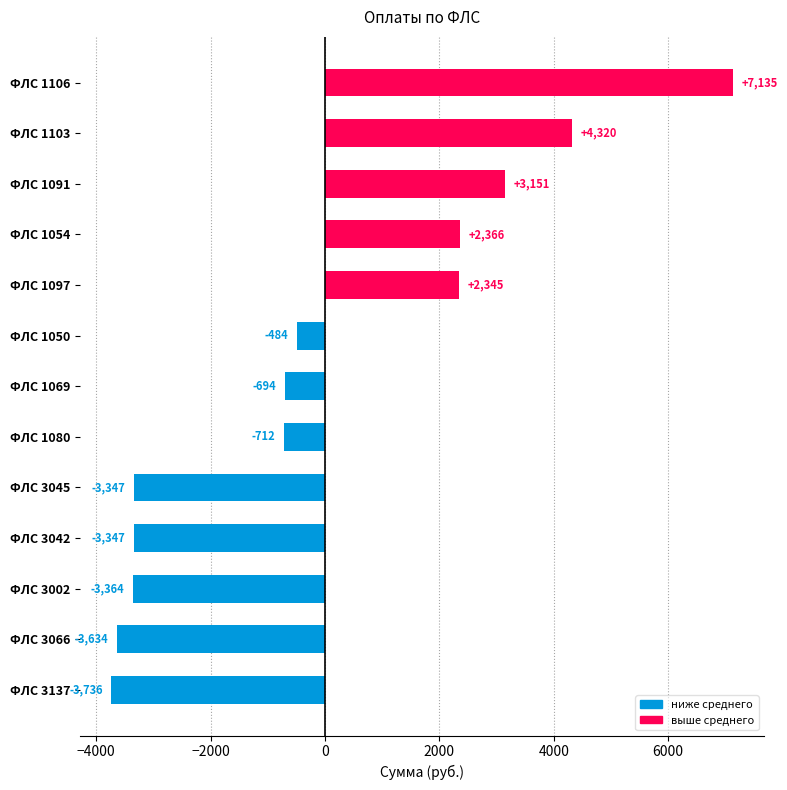

True or false: the data shows -4580.4 at ФЛС 3002.

False